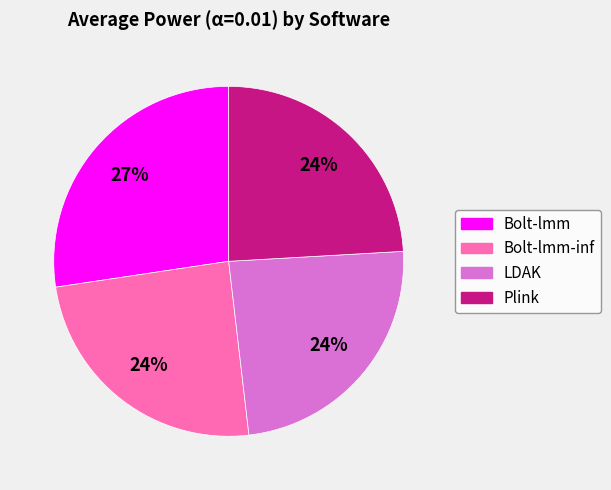

To the nearest percent, what portion does Bolt-lmm-inf represent?

24%